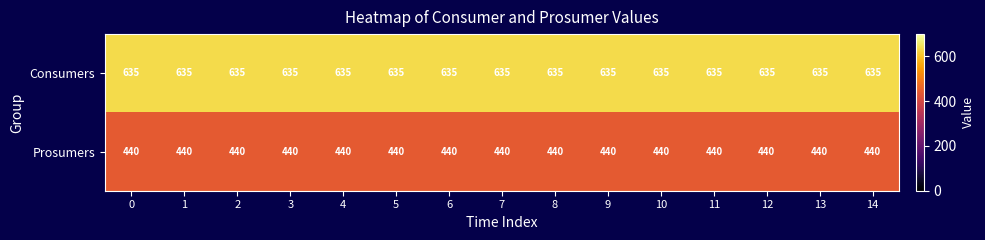

The value of Consumers at 13 is 635. True or false?

True